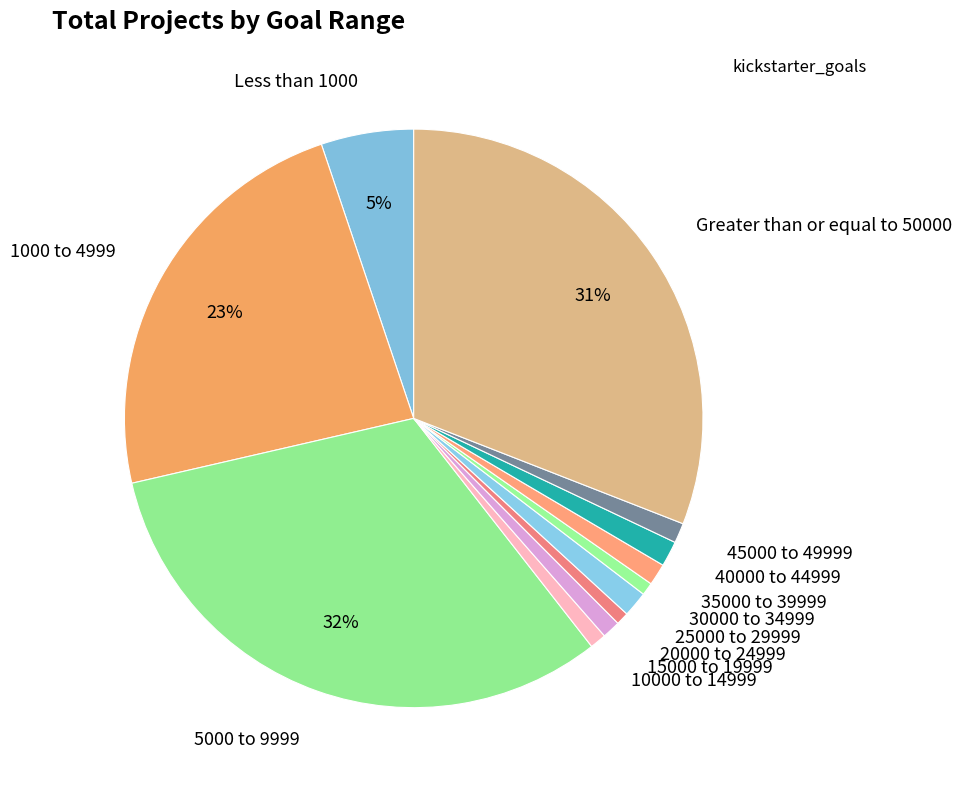

What percentage is the 45000 to 49999 slice, to the nearest percent?

1%